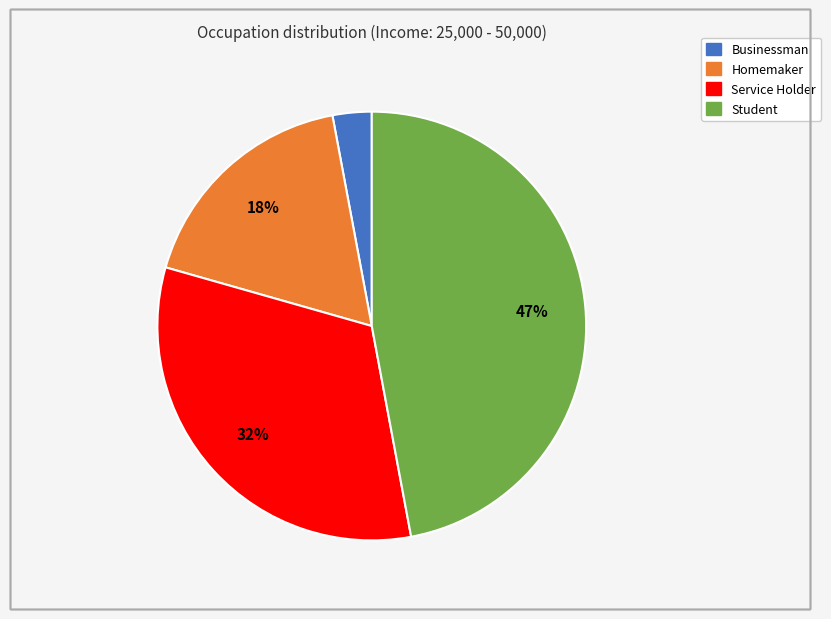

To the nearest percent, what is the average slice percentage?

25%